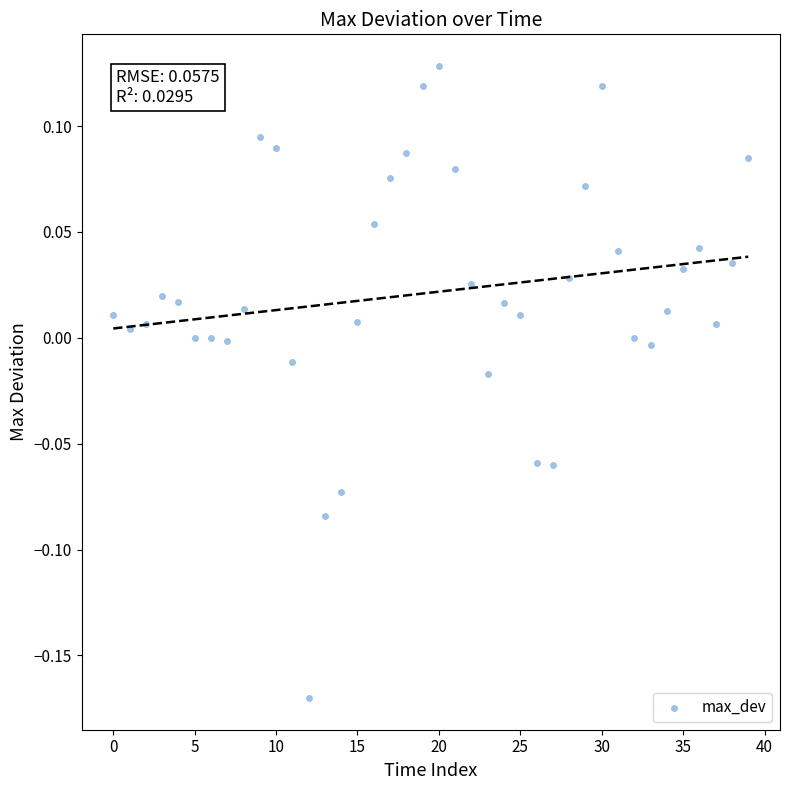

What is the range of Y values (max minus min)?

0.3